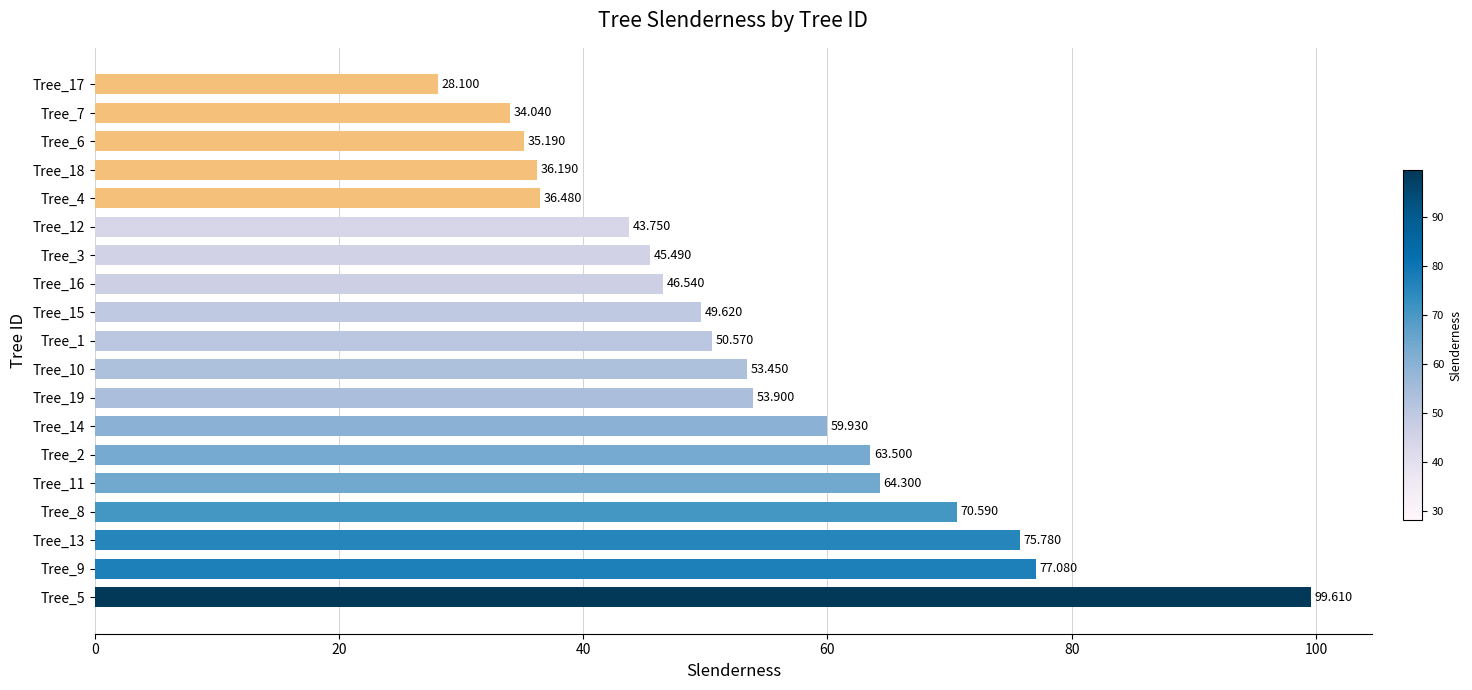

How many bars are there in total?

19